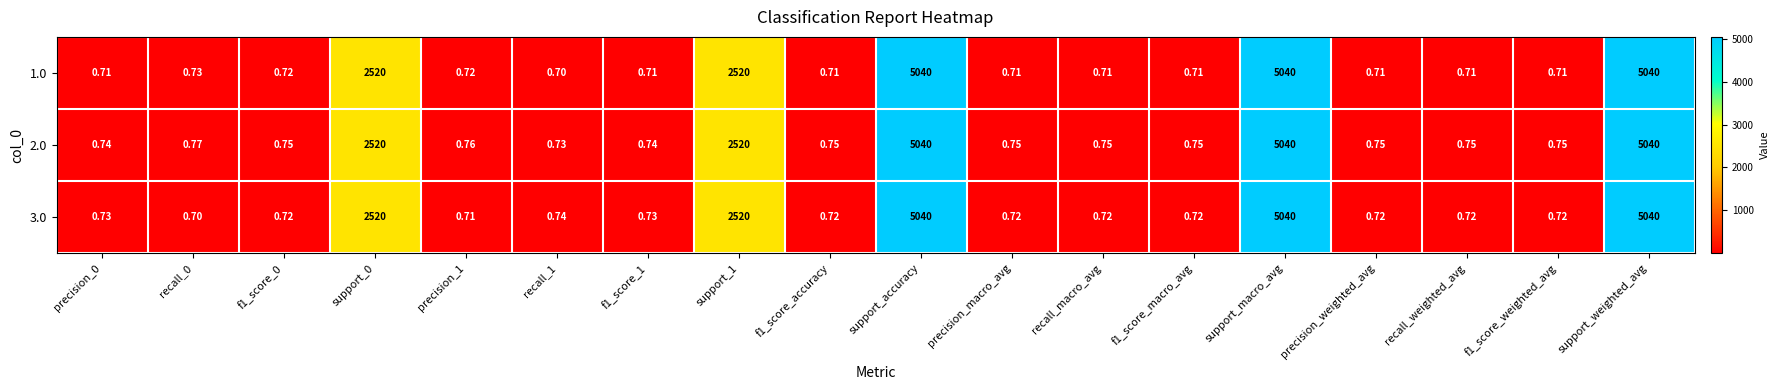

Is the value of 1.0 at support_0 greater than the value of 3.0 at support_macro_avg?

No